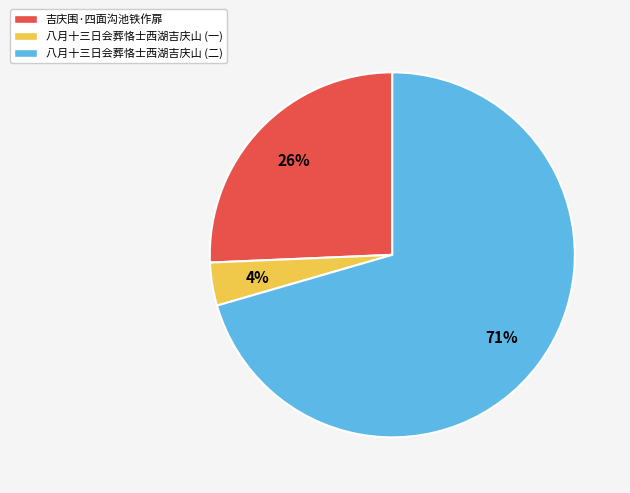

Is it true that 吉庆围·四面沟池铁作扉 is 40% of the pie?

False